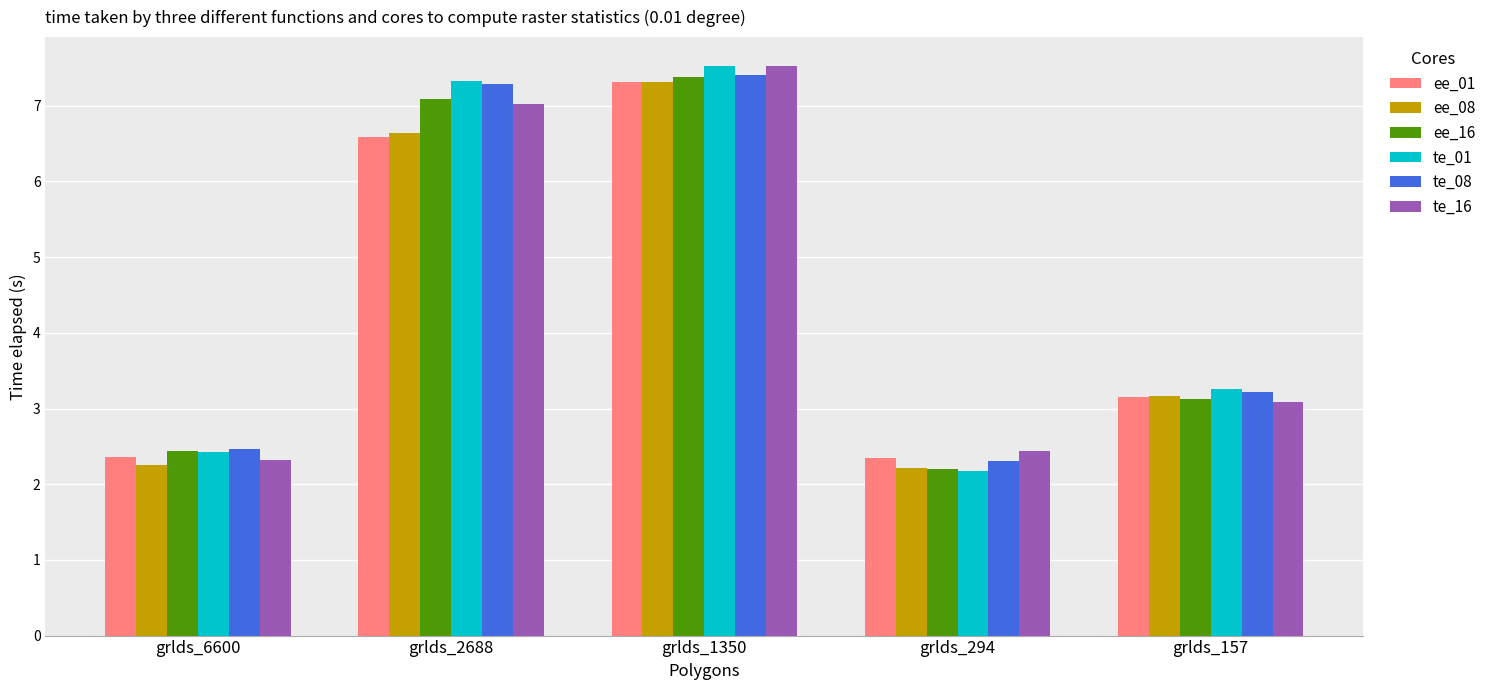

Is it true that ee_01 equals 1.1 at grlds_6600?

False